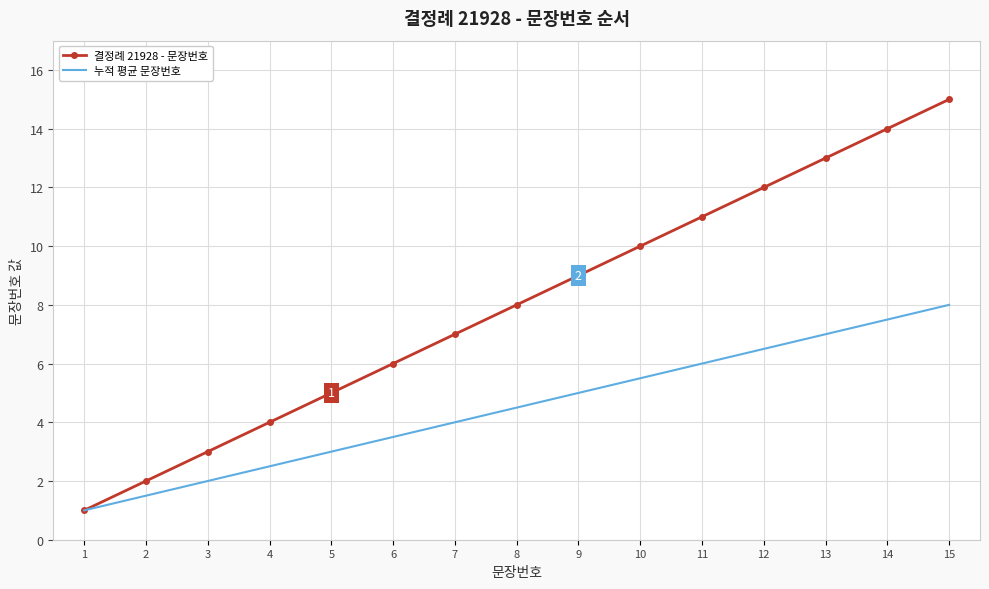

Reading right to left, list all the values displayed in this chart.

결정례 21928 - 문장번호: 15=15.0	14=14.0	13=13.0	12=12.0	11=11.0	10=10.0	9=9.0	8=8.0	7=7.0	6=6.0	5=5.0	4=4.0	3=3.0	2=2.0	1=1.0
누적 평균 문장번호: 15=8.0	14=7.5	13=7.0	12=6.5	11=6.0	10=5.5	9=5.0	8=4.5	7=4.0	6=3.5	5=3.0	4=2.5	3=2.0	2=1.5	1=1.0